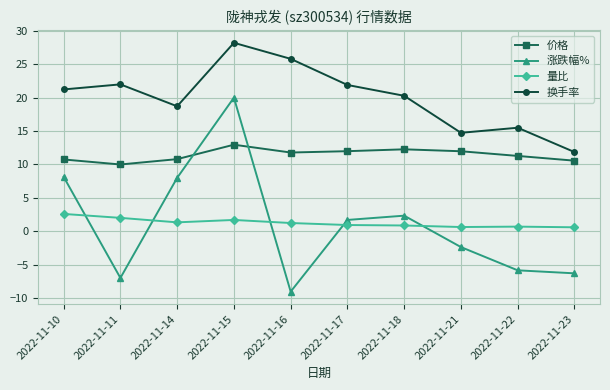

True or false: 价格 and 量比 cross at least once.

False